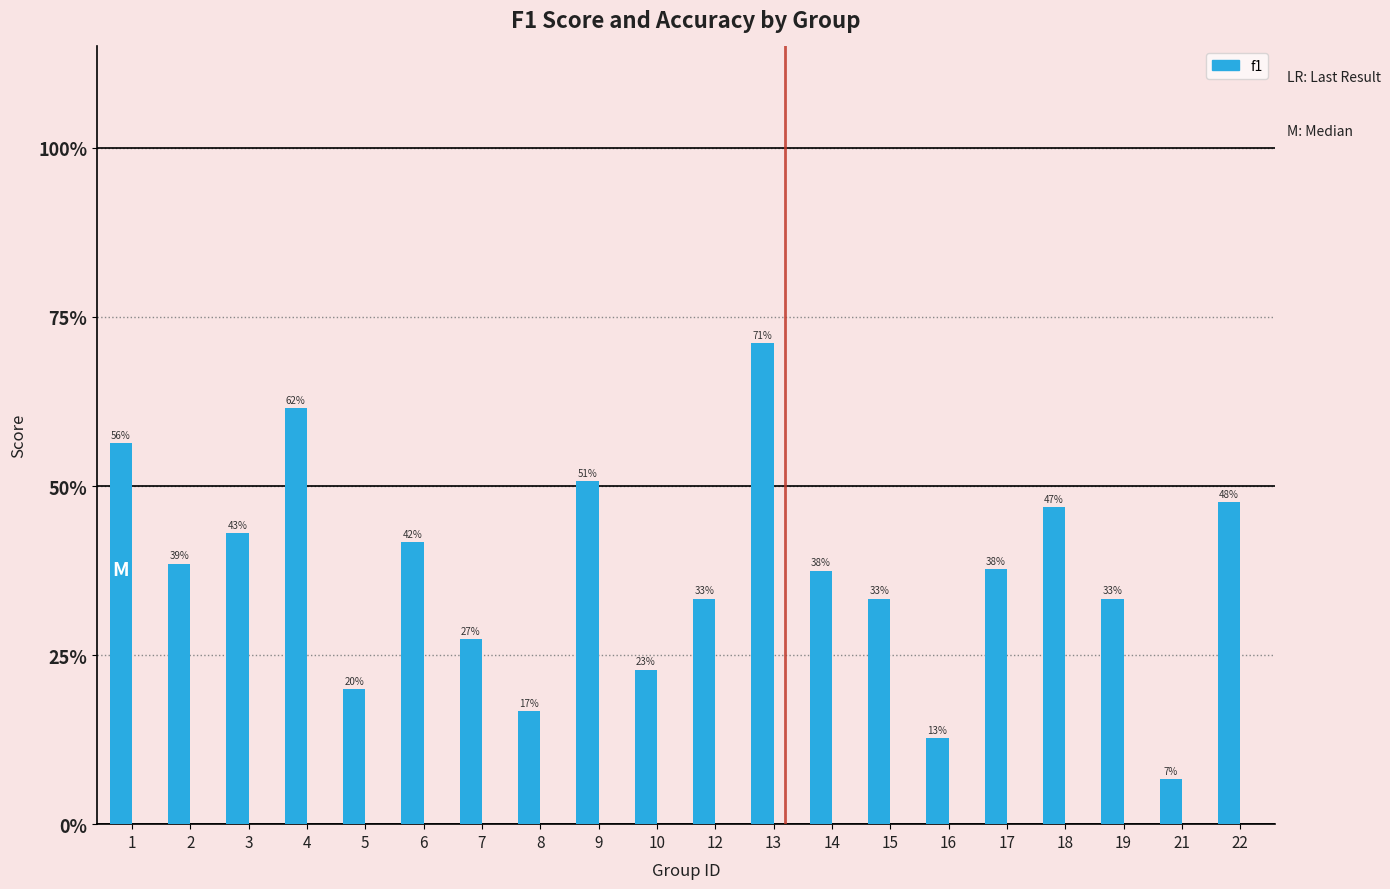

What is the smallest value displayed?

0.1